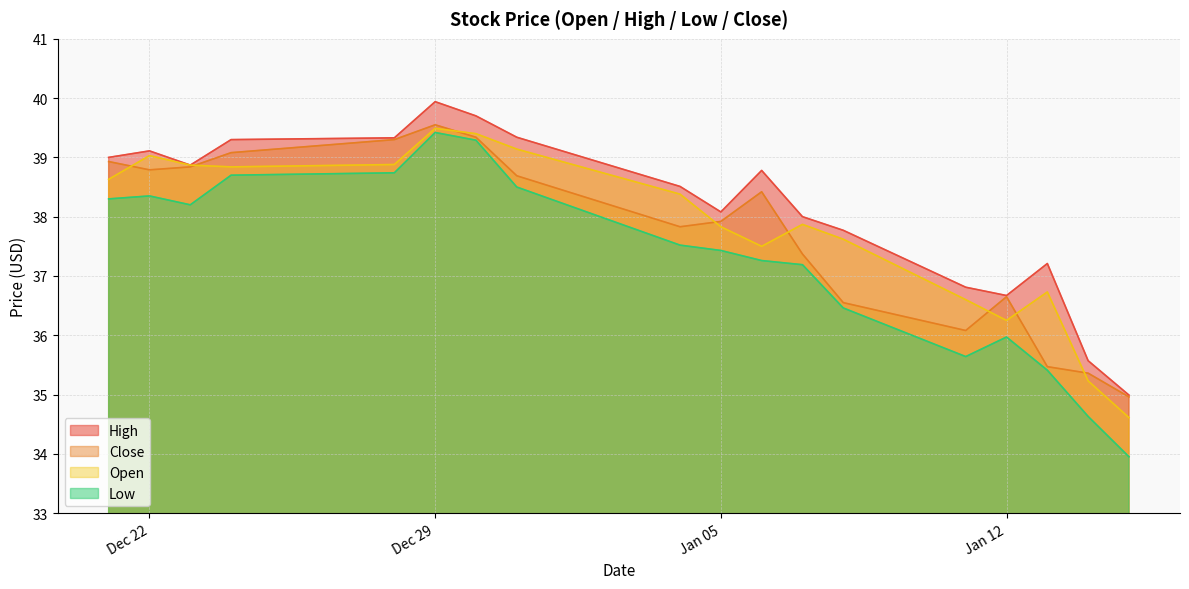

What is the smallest value displayed?

34.0